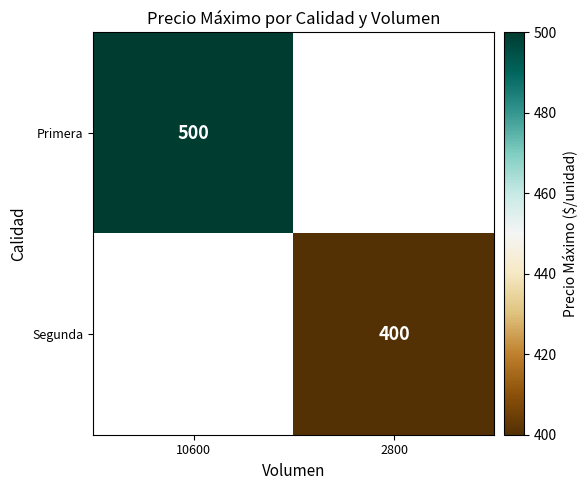

The Primera series shows 654 at 10600. True or false?

False